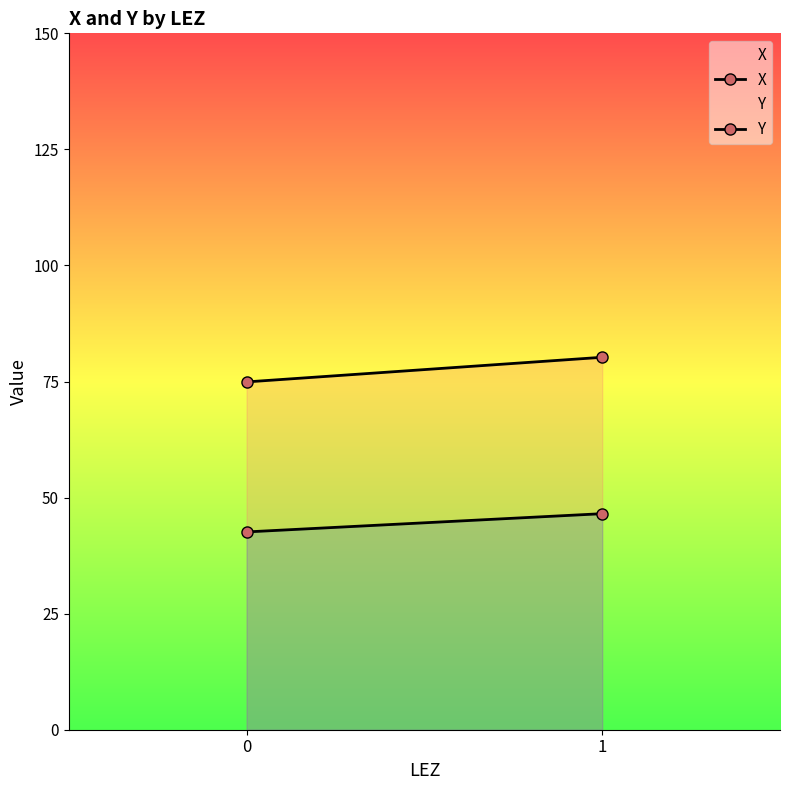

How many lines are shown in the chart?

2